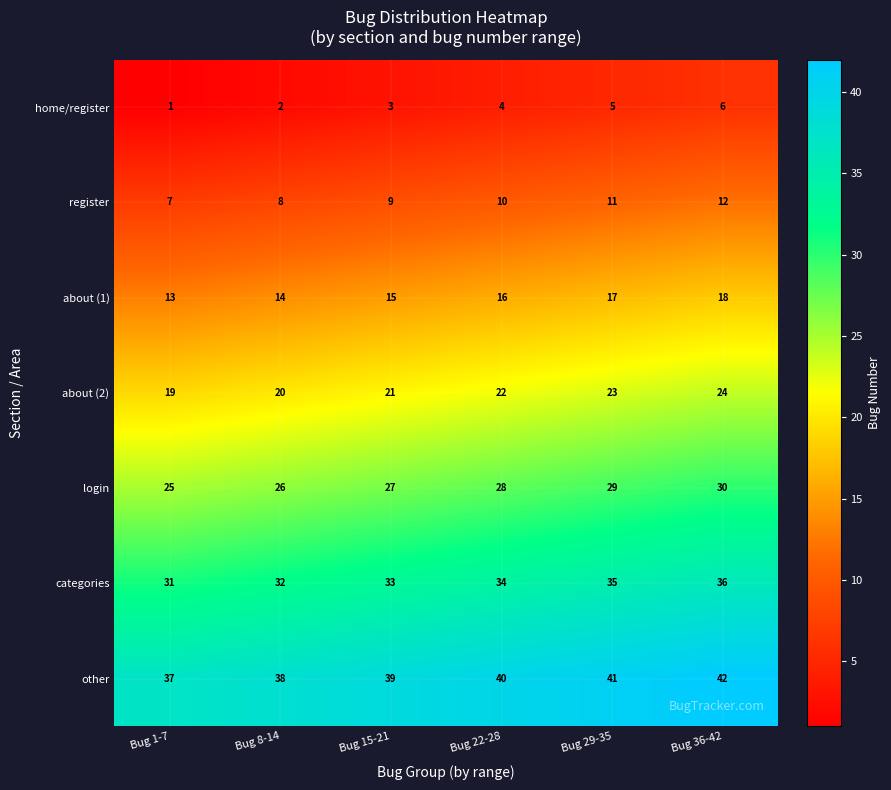

What is the sum of all register values?

57